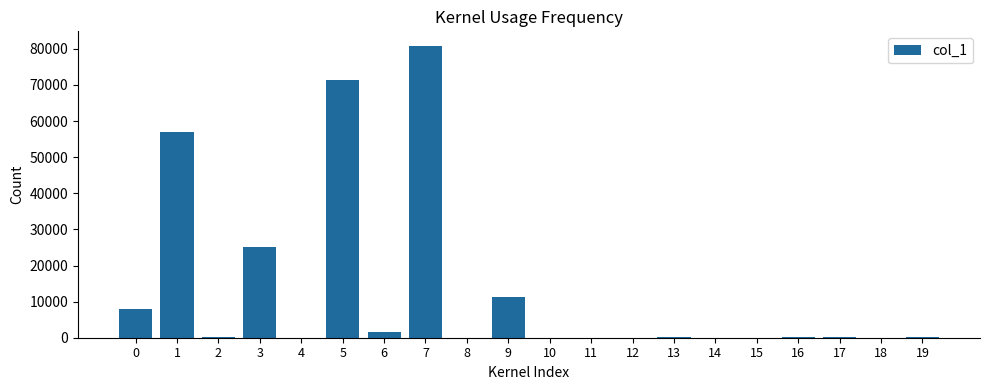

What value does the data have at 7, to the nearest 50?

80800